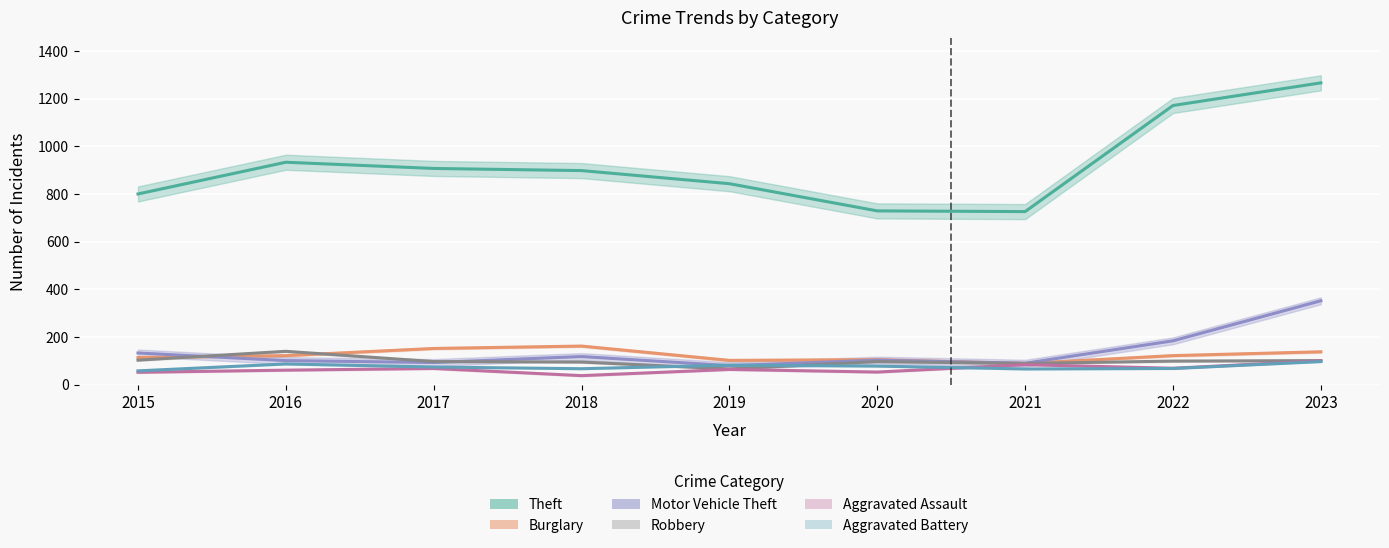

Where does the Burglary series first go above 122?

2017